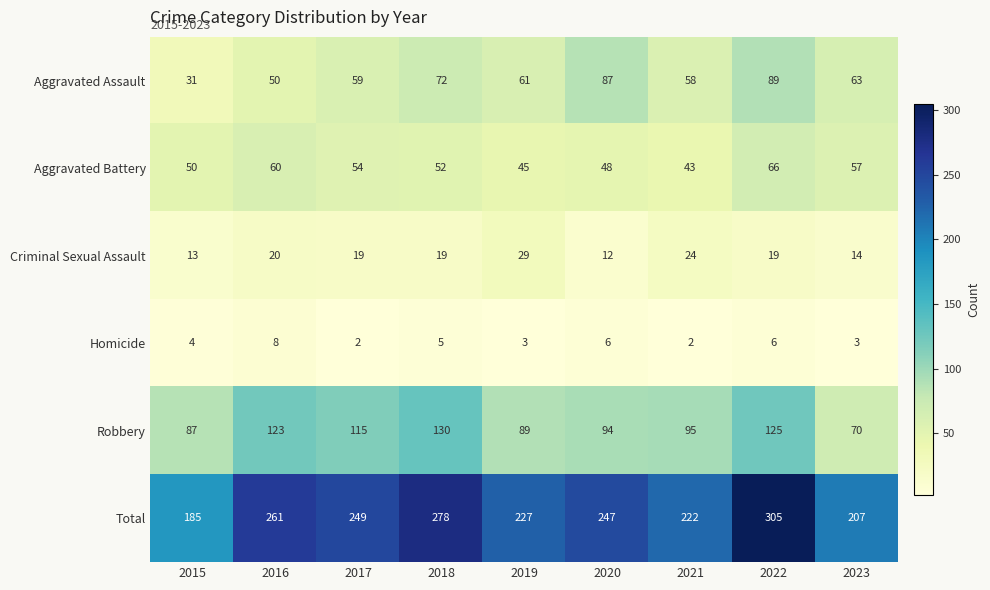

Is it true that Robbery equals 43 at 2021?

False